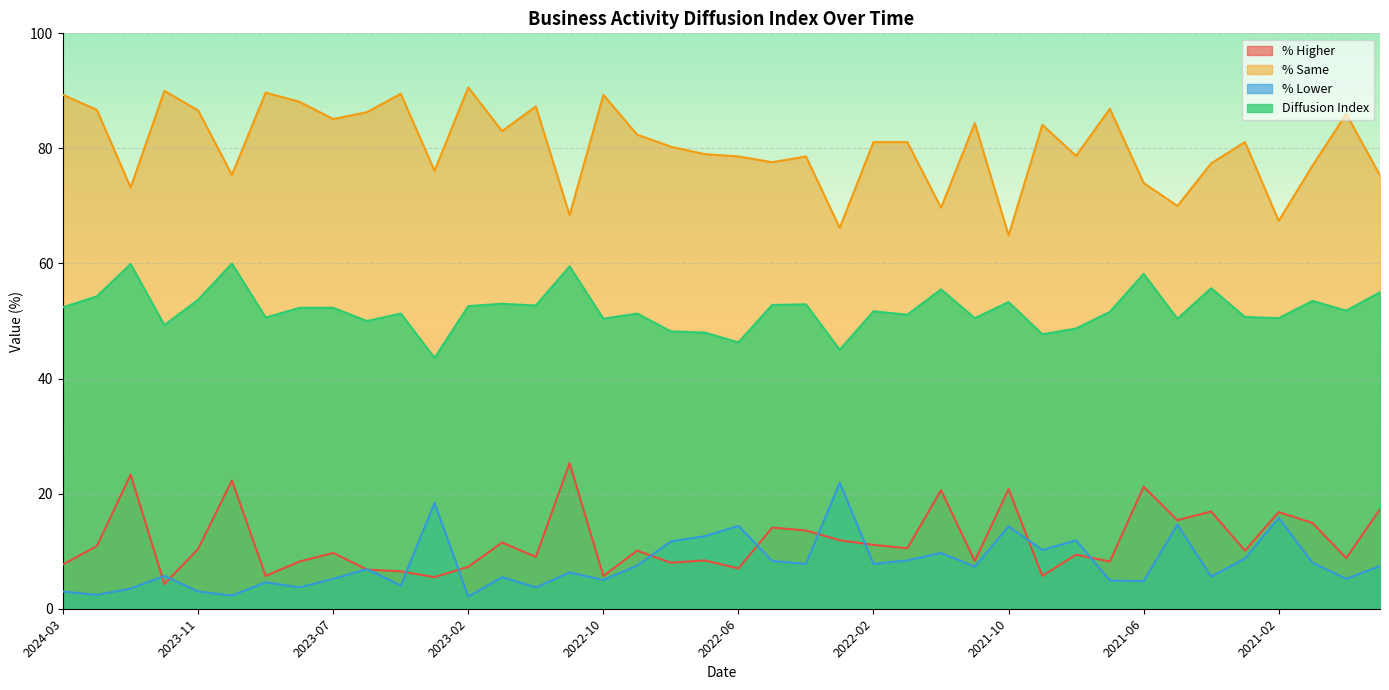

Which series has the widest spread of values?

% Same